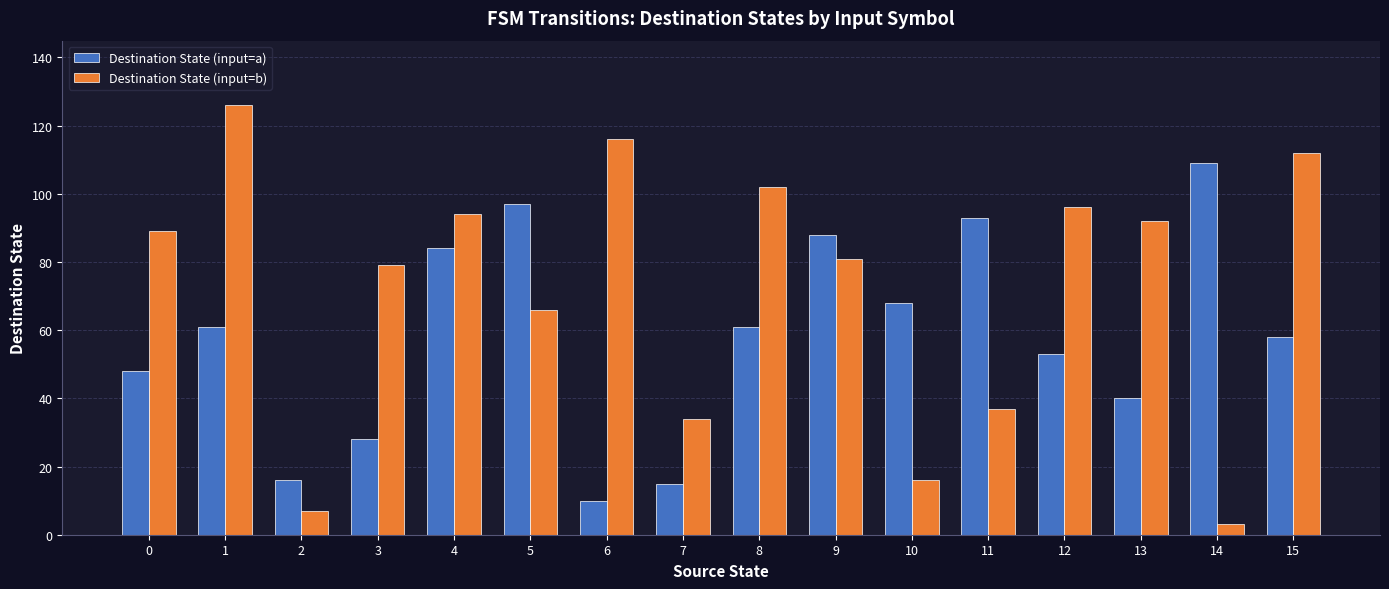

Which series changed the most between 5 and 10?

Destination State (input=b)